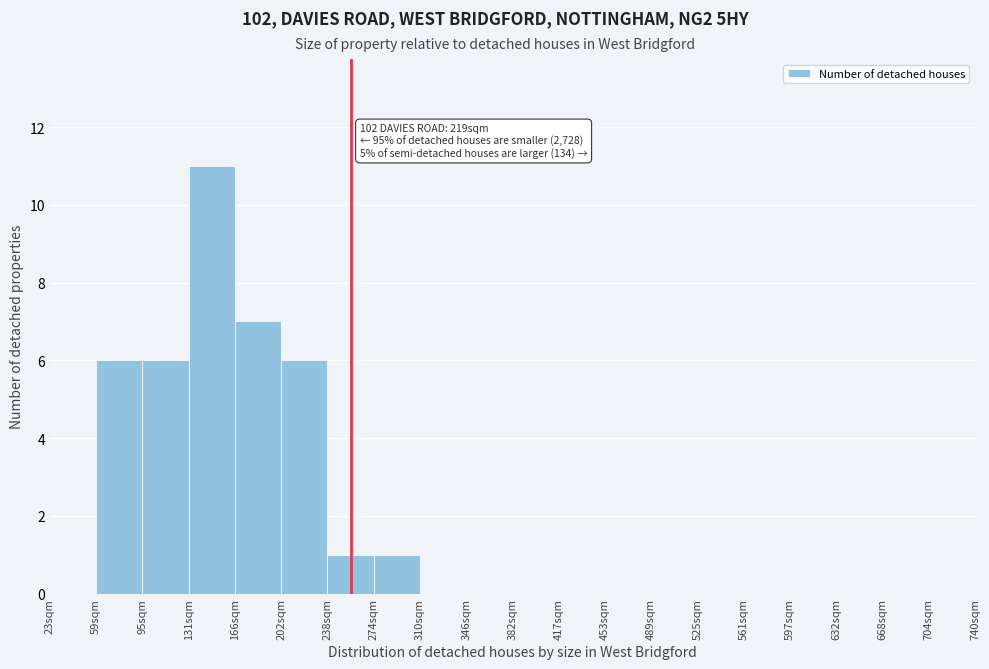

Reading left to right, what are all the values shown in this chart?

23sqm=0	59sqm=6	95sqm=6	131sqm=11	166sqm=7	202sqm=6	238sqm=1	274sqm=1	310sqm=0	346sqm=0	382sqm=0	417sqm=0	453sqm=0	489sqm=0	525sqm=0	561sqm=0	597sqm=0	632sqm=0	668sqm=0	704sqm=0